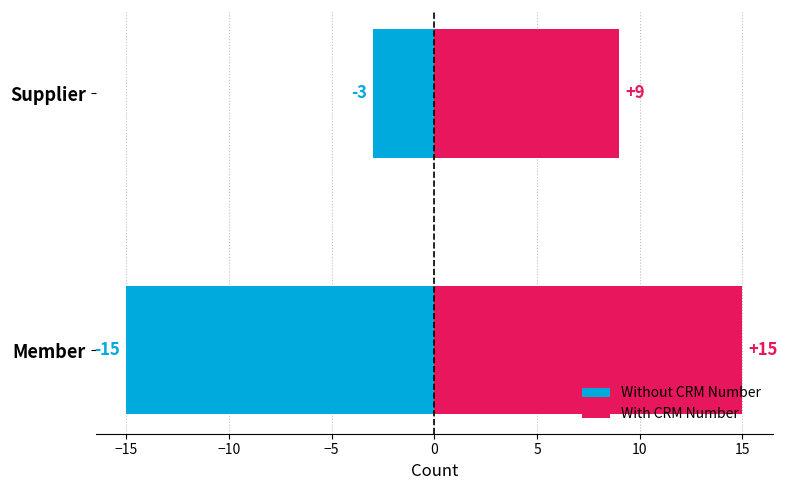

What is the minimum value shown in the chart?

-15